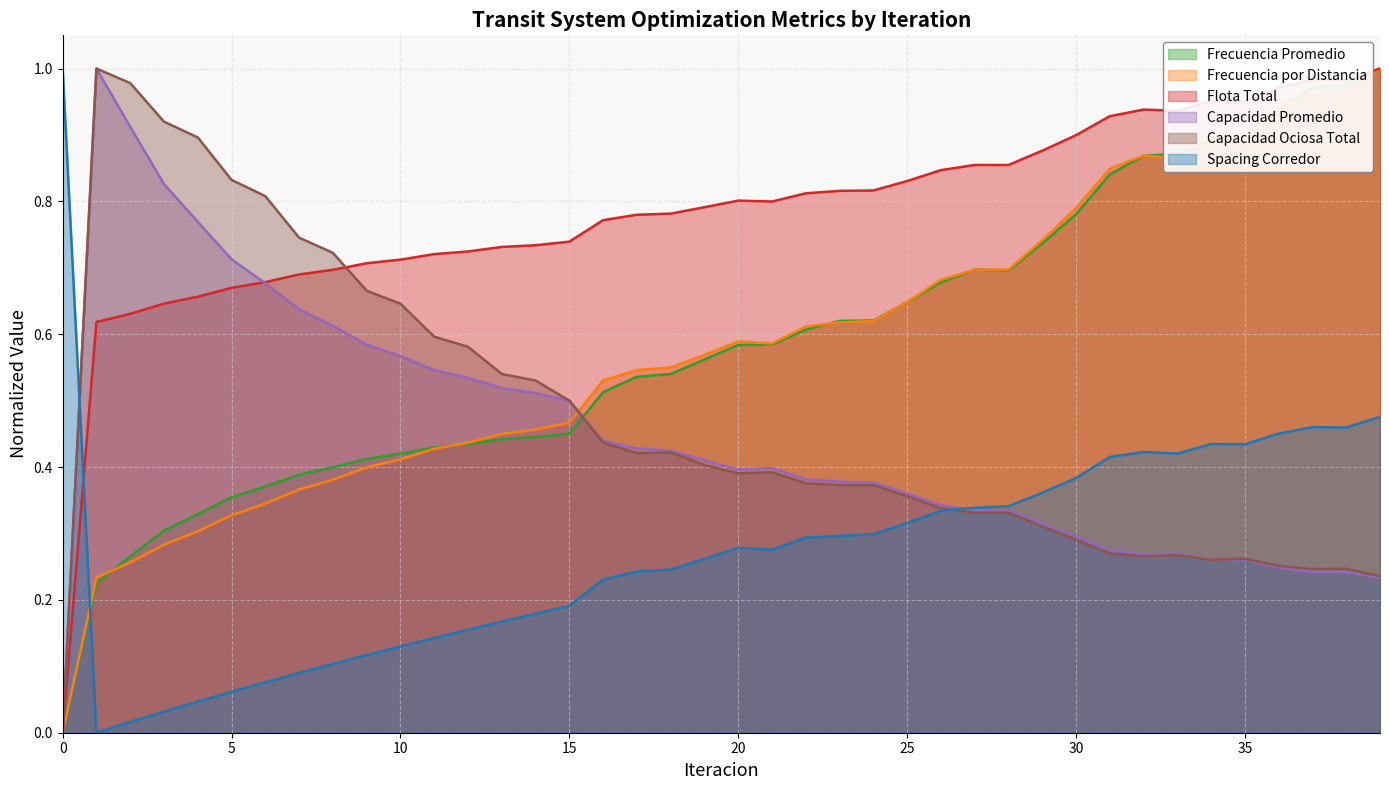

How many interior local peaks does the Capacidad Ociosa Total series have?

7